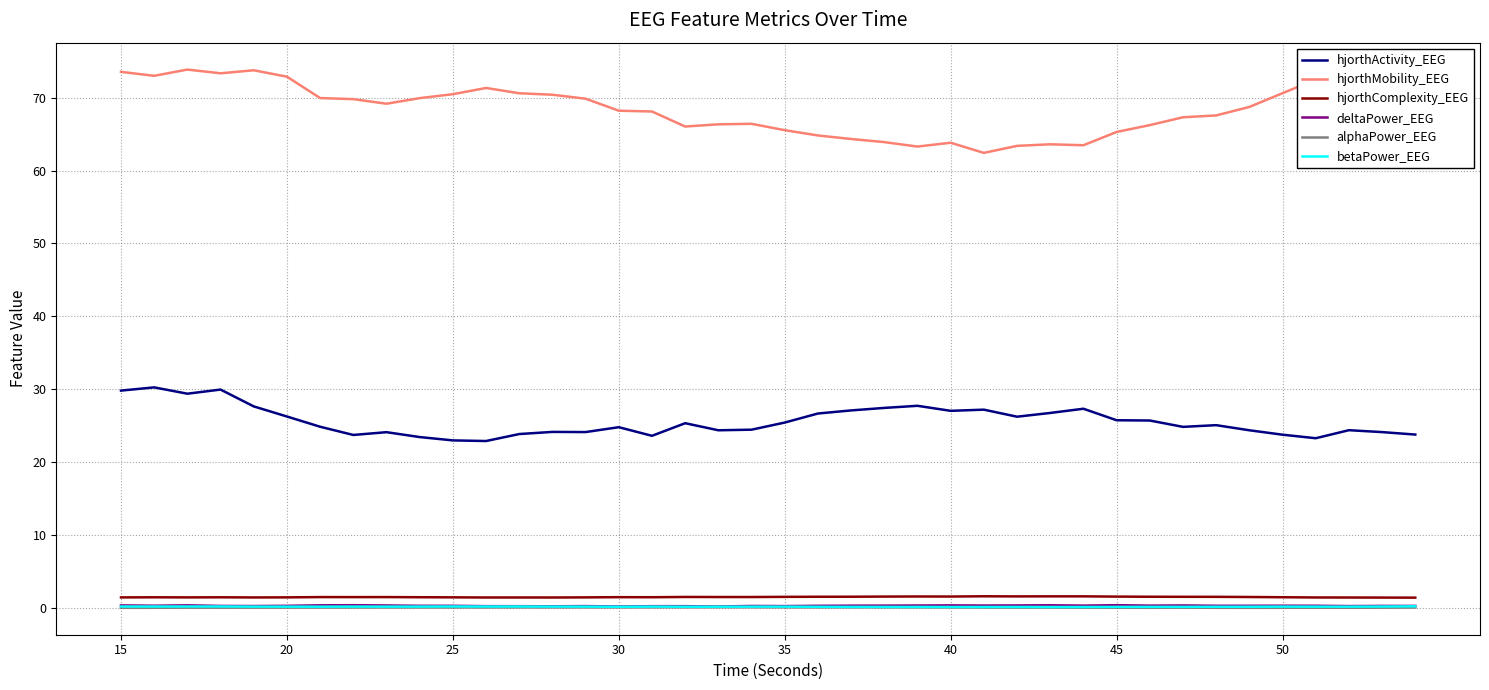

How many lines are shown in the chart?

6